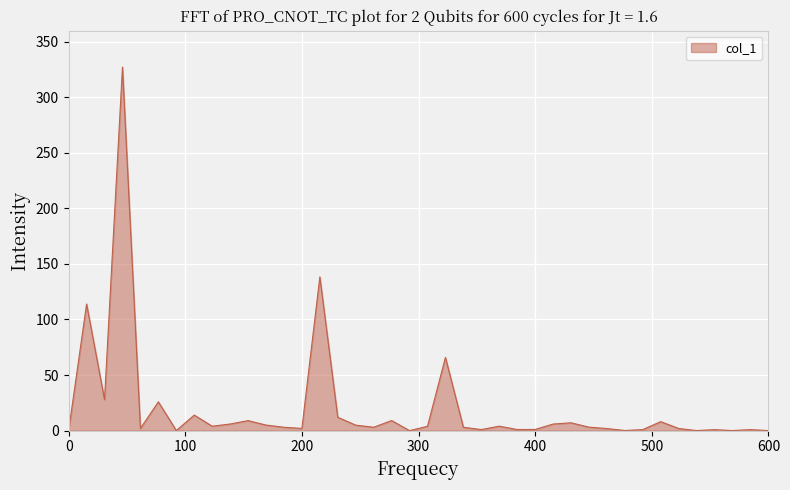

What is the maximum value shown in the chart?

327.1